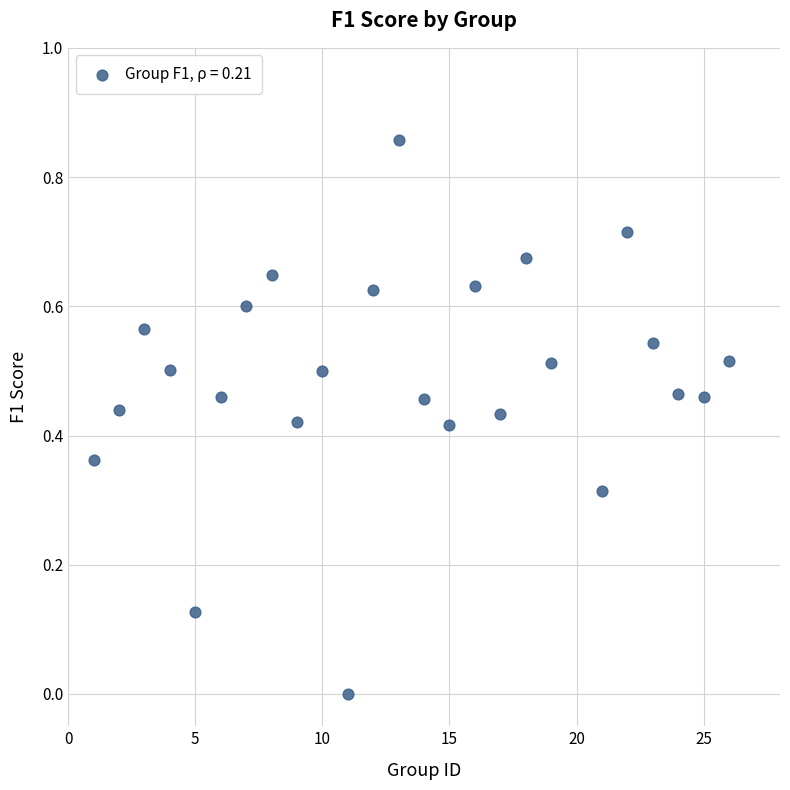

What is the range of X values (max minus min)?

25.0